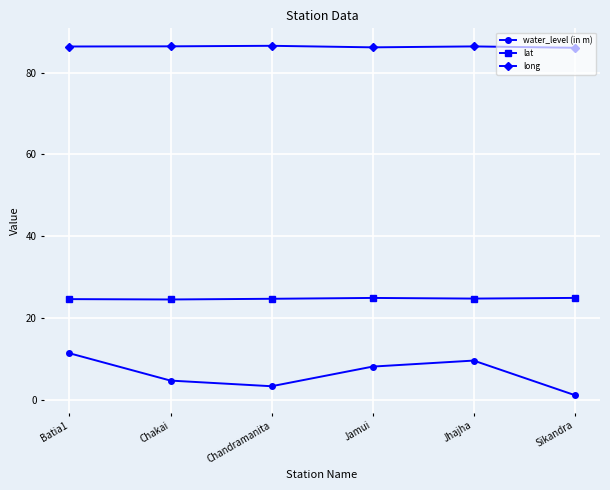

List the series in order of their overall mean, highest first.

long, lat, water_level (in m)